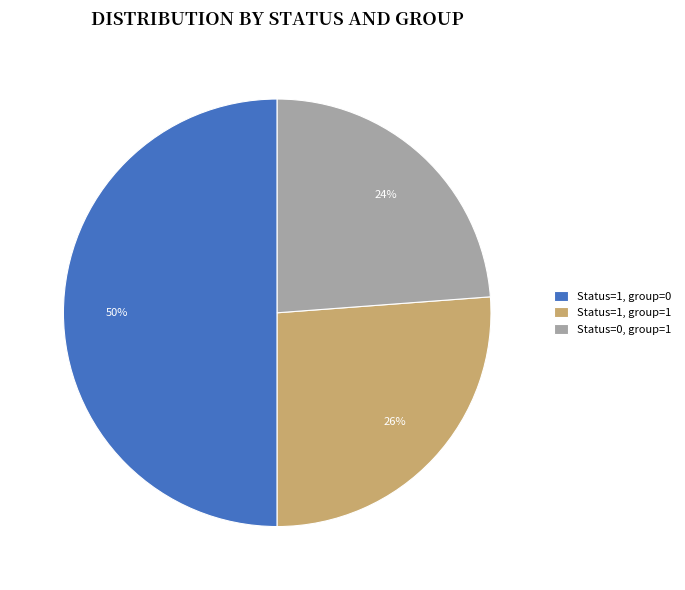

To the nearest percent, what is the combined percentage of Status=1, group=1 and Status=0, group=1?

50%